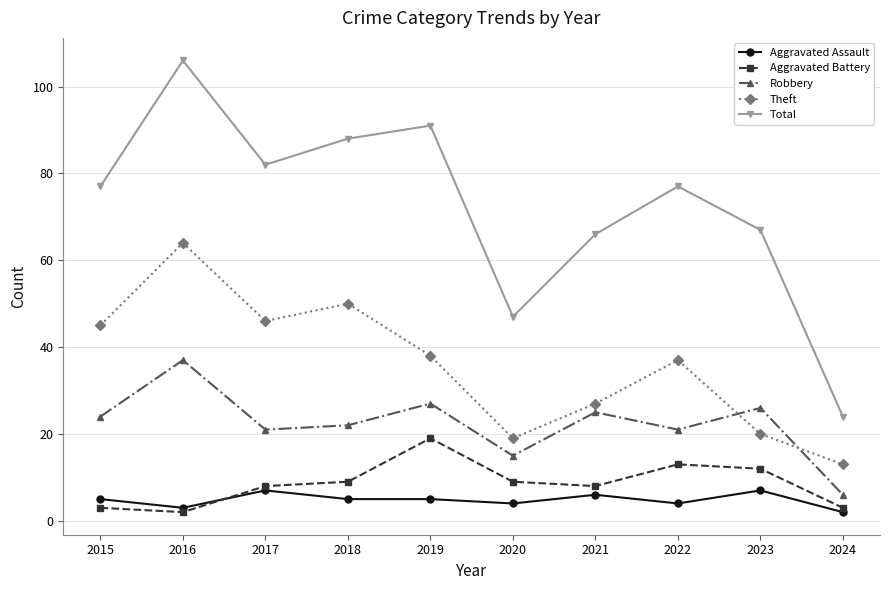

What is the spread (max minus min) of values at 2016?

104